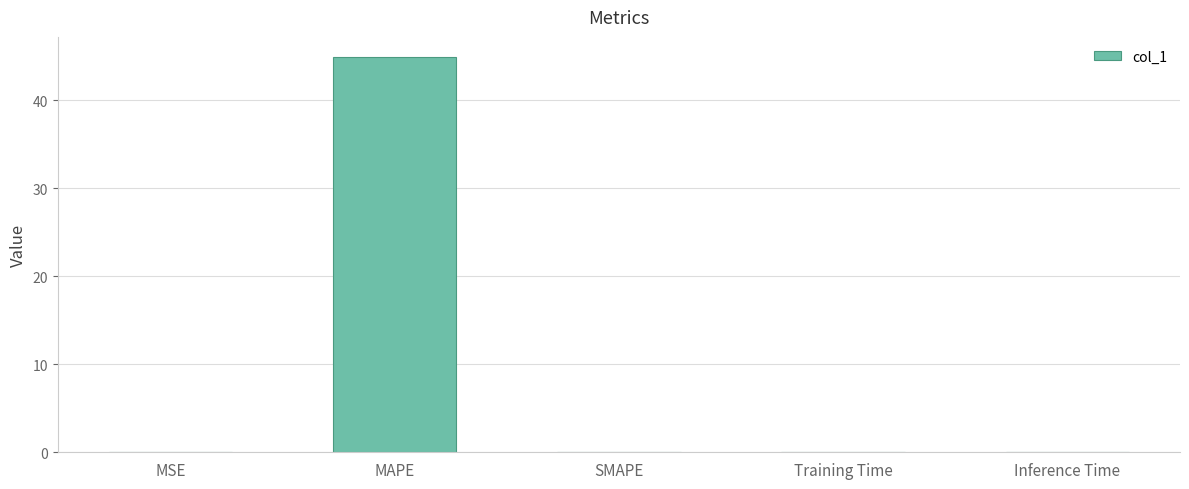

Is it true that the value at MSE is 0.0?

True